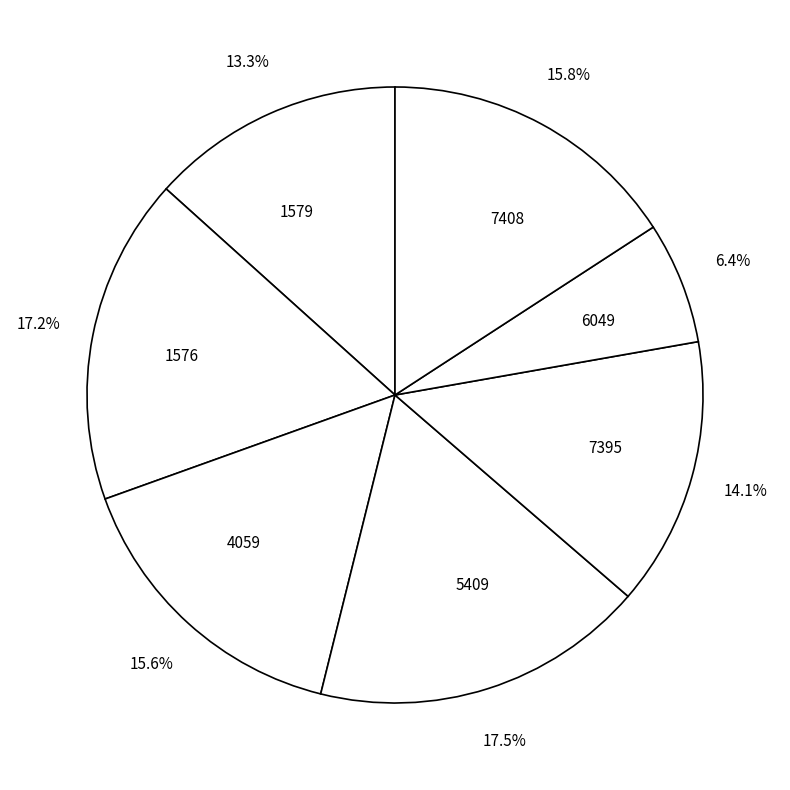

To the nearest percent, what is the difference between the 6049 and 5409 slice percentages?

11%